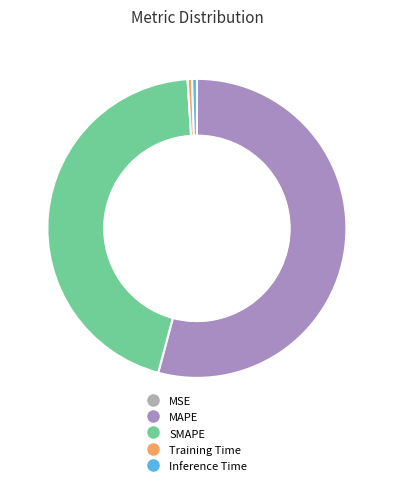

Which has a higher value, Inference Time or SMAPE?

SMAPE